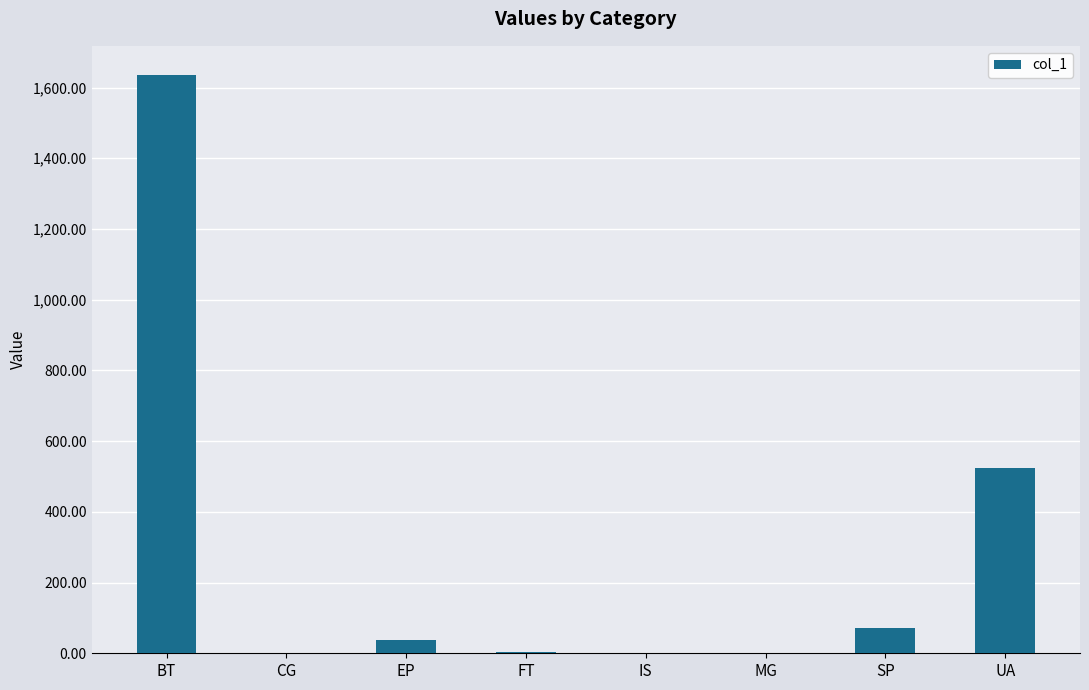

What is the sum of the values at IS and SP?

73.3